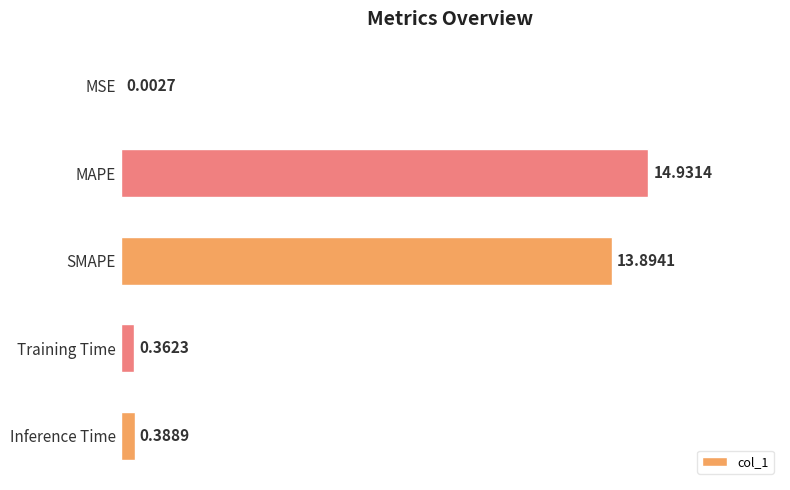

What is the sum of all values?

29.6